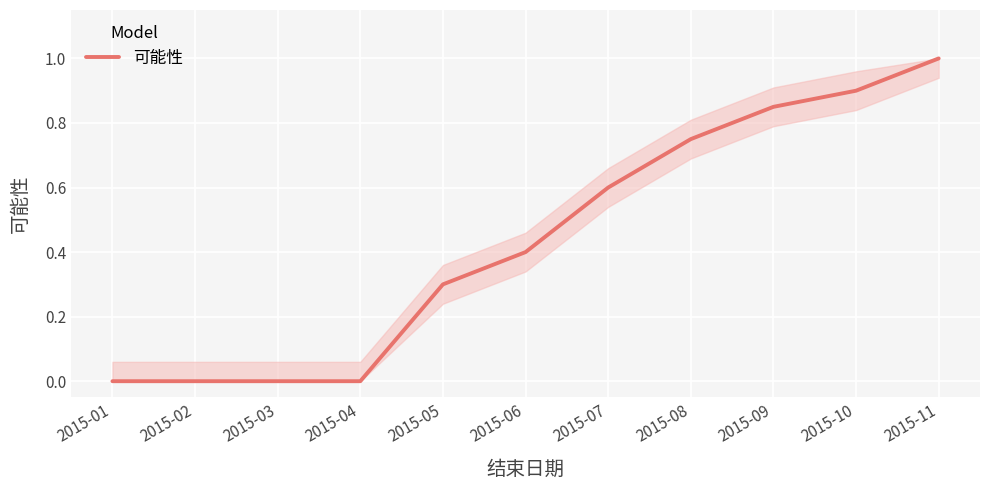

The value at 2015-06 is 0.4. True or false?

True